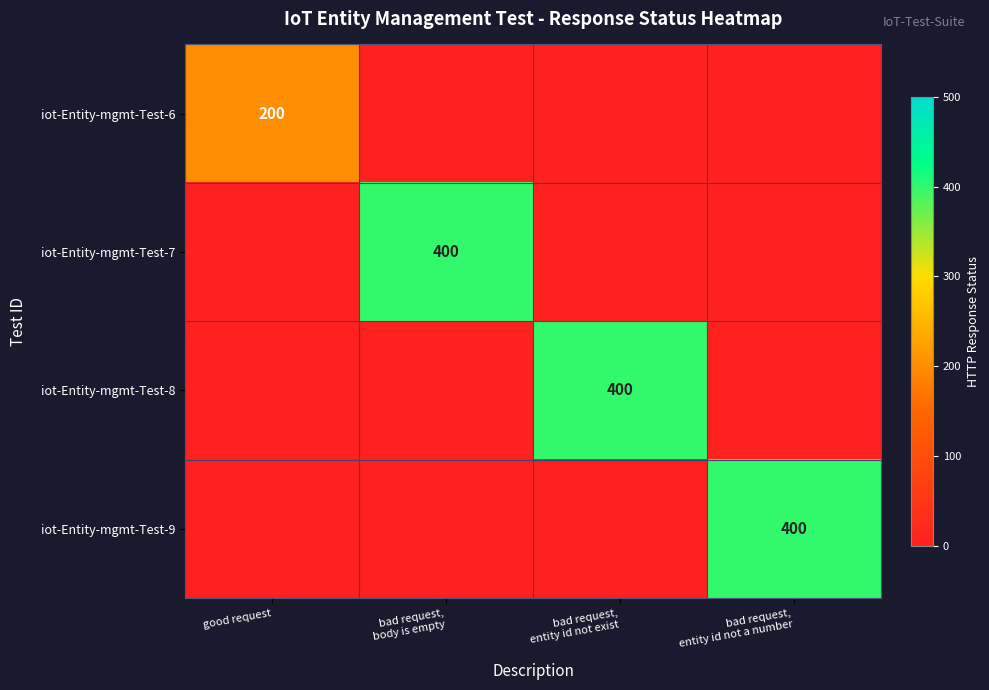

How many data points in iot-Entity-mgmt-Test-9 are above 0?

1